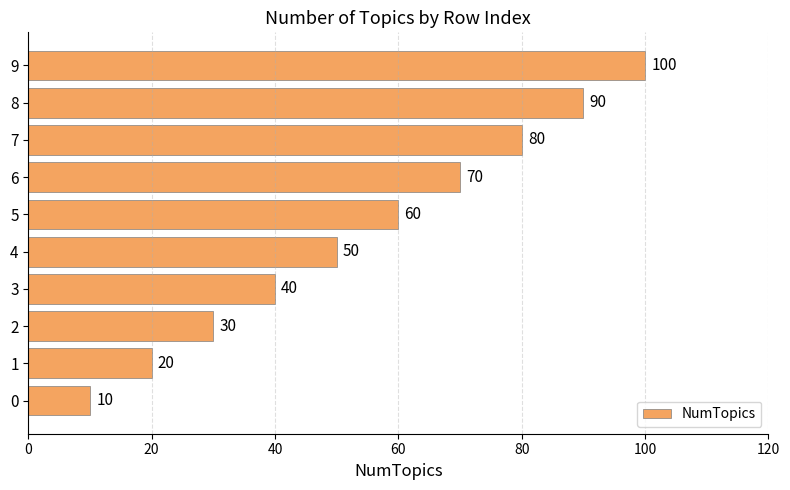

List the labels in order of value, largest first.

9, 8, 7, 6, 5, 4, 3, 2, 1, 0